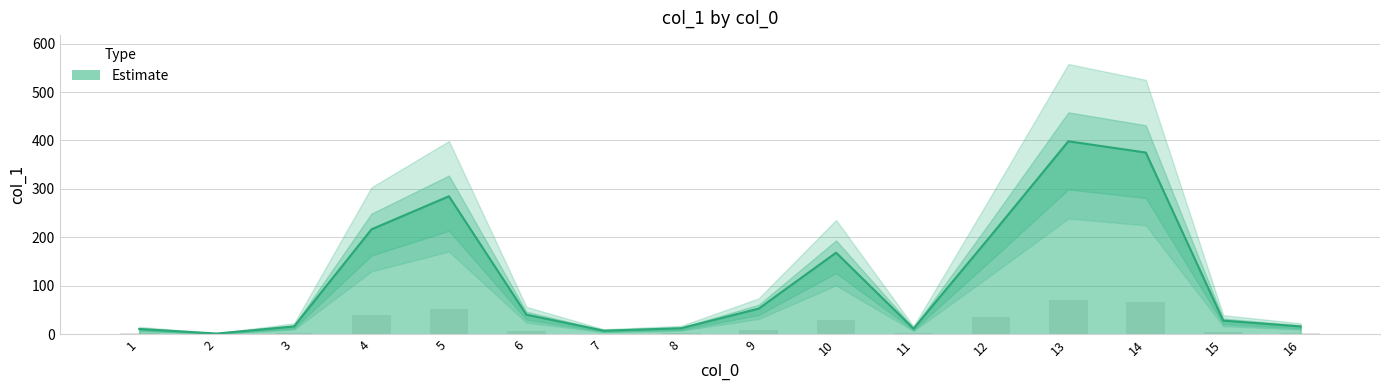

What is the ratio of the value at 14 to the value at 11?

32.1